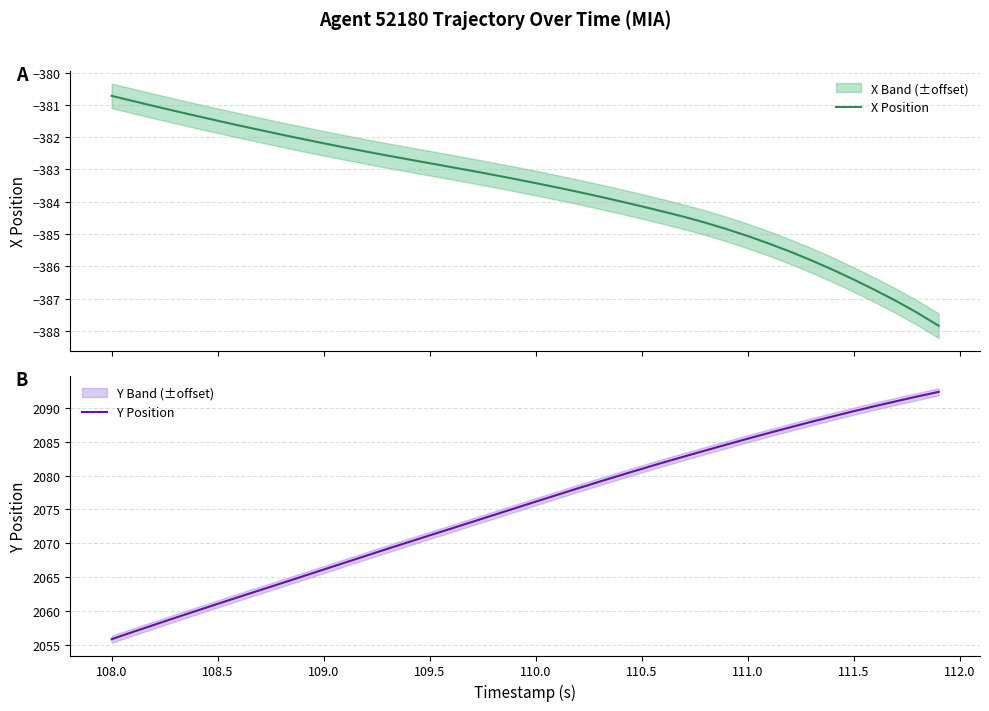

Rank the series by their maximum value, from highest to lowest.

Y Position, X Position